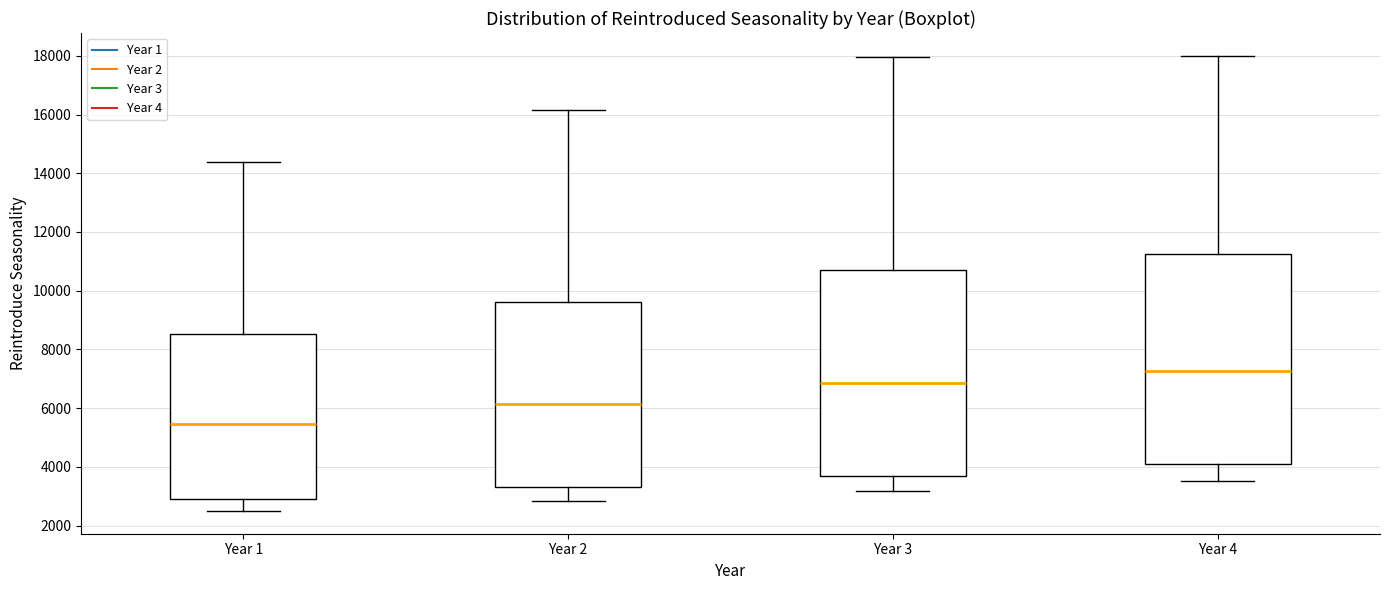

Which box has the lowest median line?

Year 1